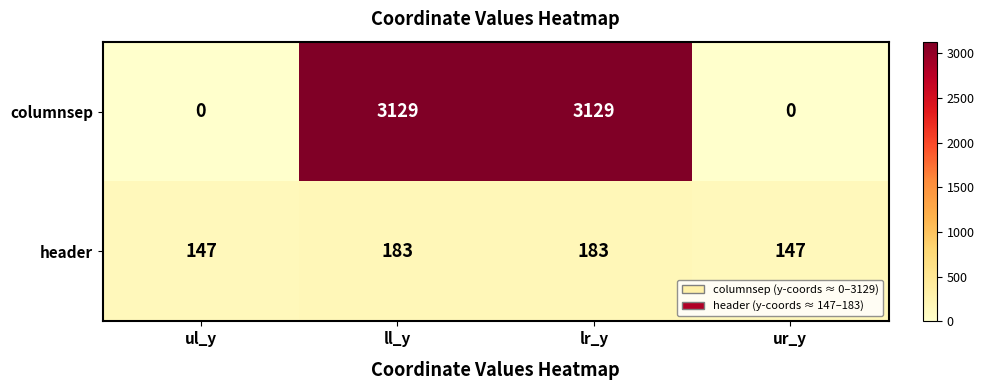

What is the maximum value for header?

183